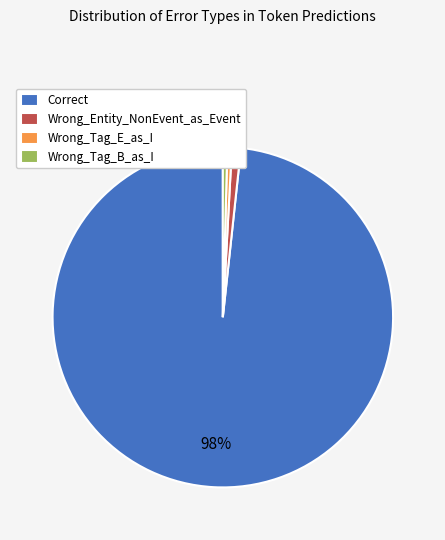

Do Wrong_Tag_B_as_I and Wrong_Entity_NonEvent_as_Event together represent more than half of the pie?

No